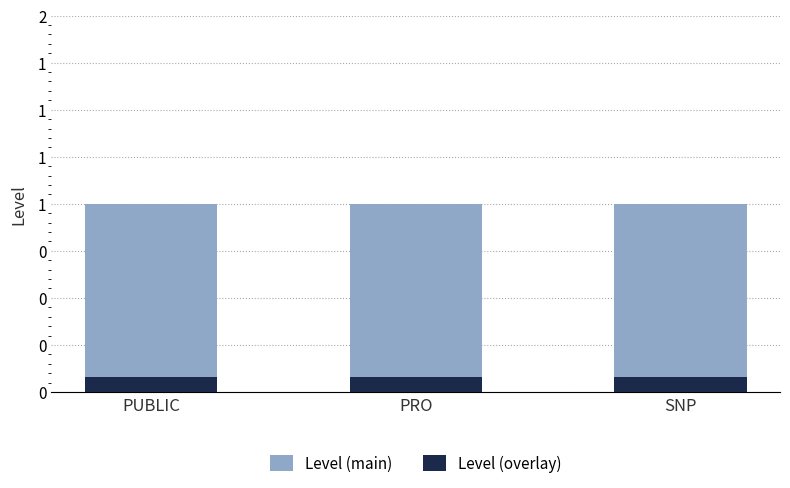

Reading right to left, list all the values displayed in this chart.

Level (main): SNP=1.0	PRO=1.0	PUBLIC=1.0
Level (overlay): SNP=0.1	PRO=0.1	PUBLIC=0.1